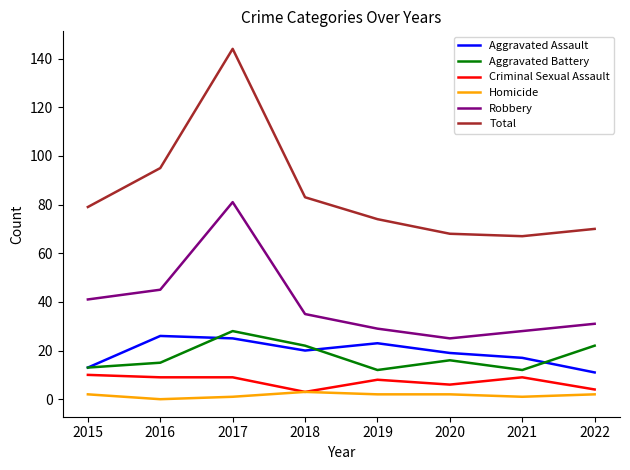

What is the maximum value shown in the chart?

144